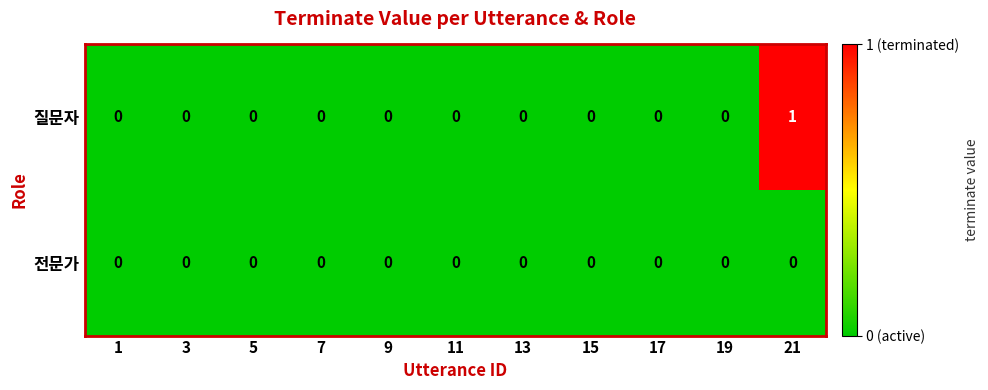

At which category is the sum across all series the highest?

21